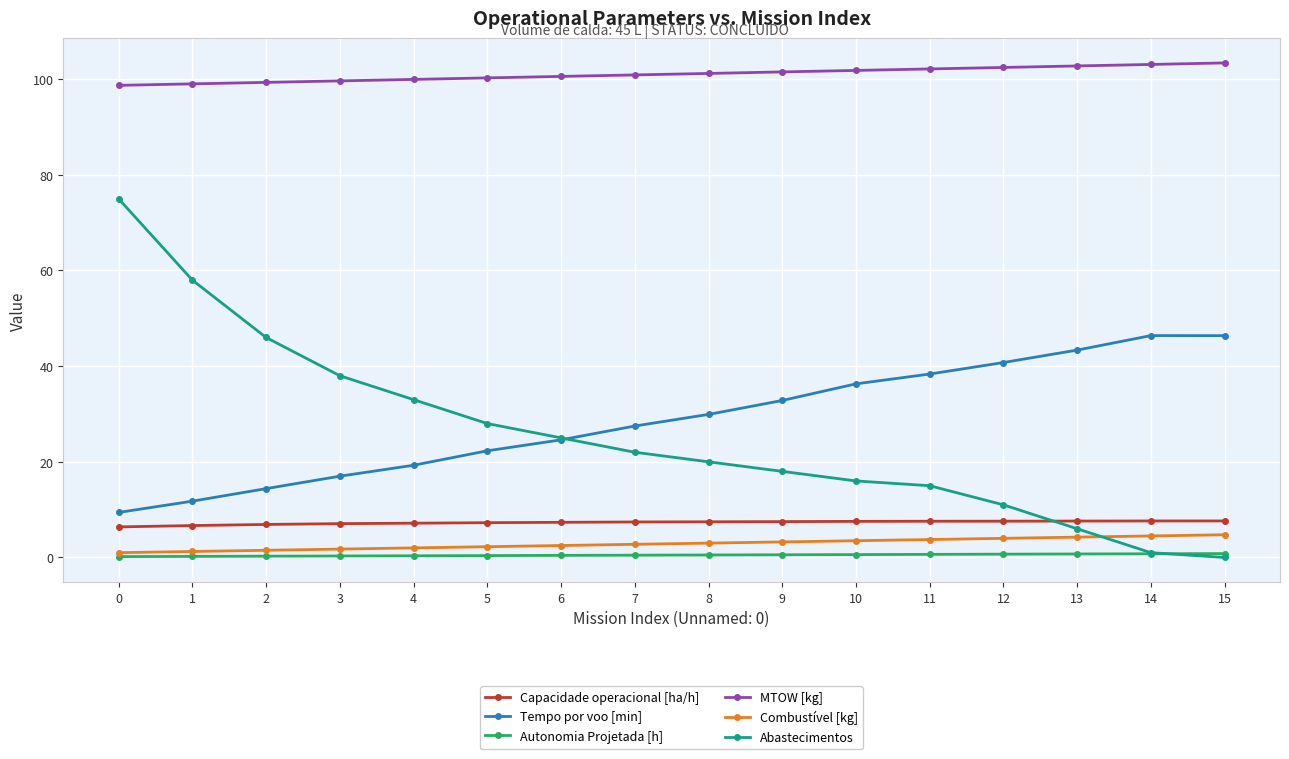

What is the average value of the Combustível [kg] series?

2.9